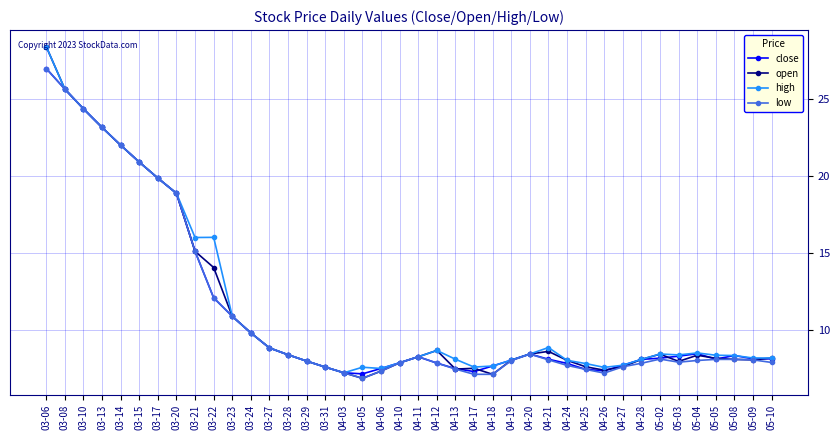

Count the number of categories in the chart.

40